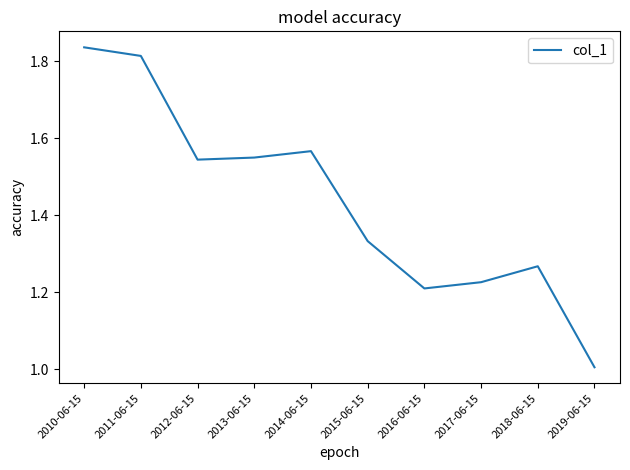

What is the minimum value shown in the chart?

1.0